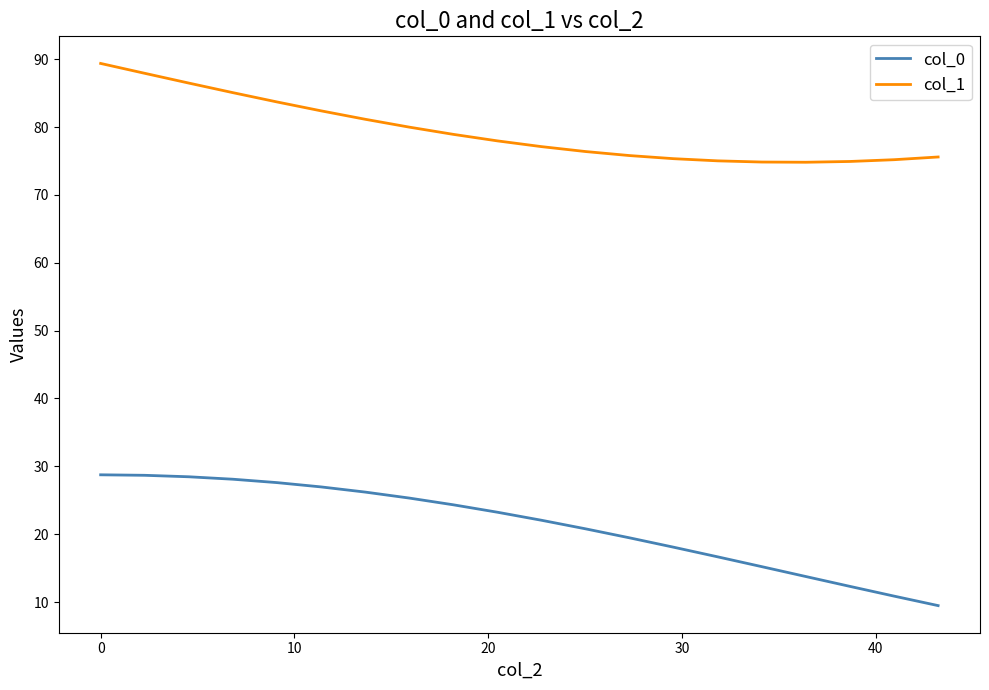

Which series has the largest range (max minus min)?

col_0